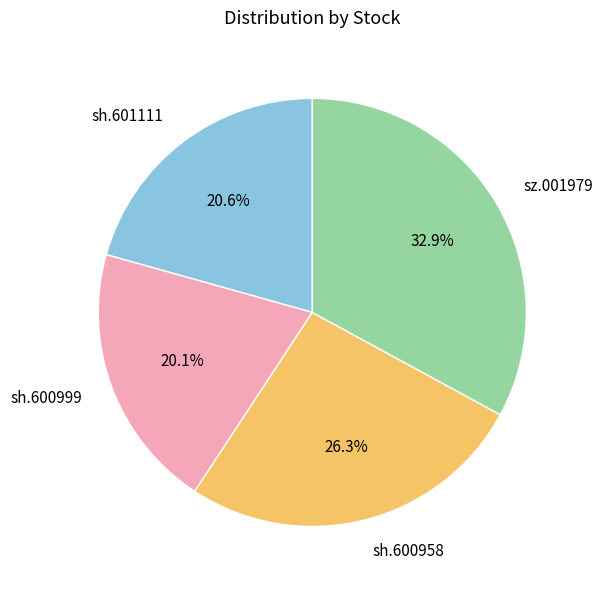

Does sh.600999 represent more than half of the total?

No